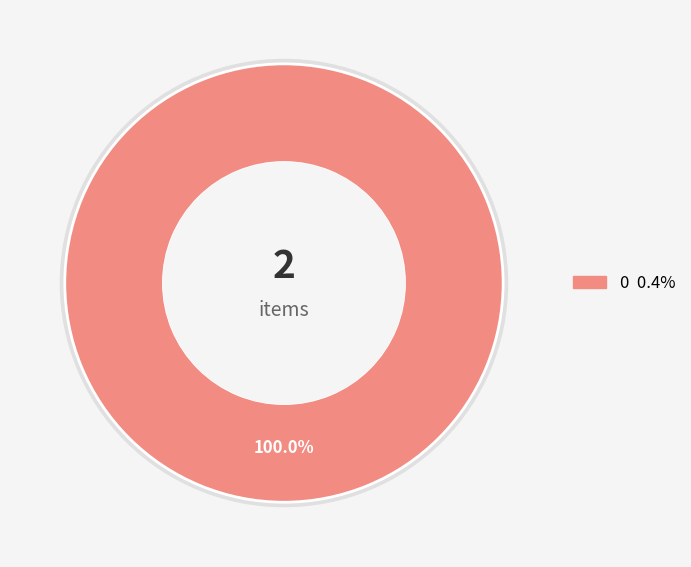

Is it true that 1 is 1% of the pie?

False